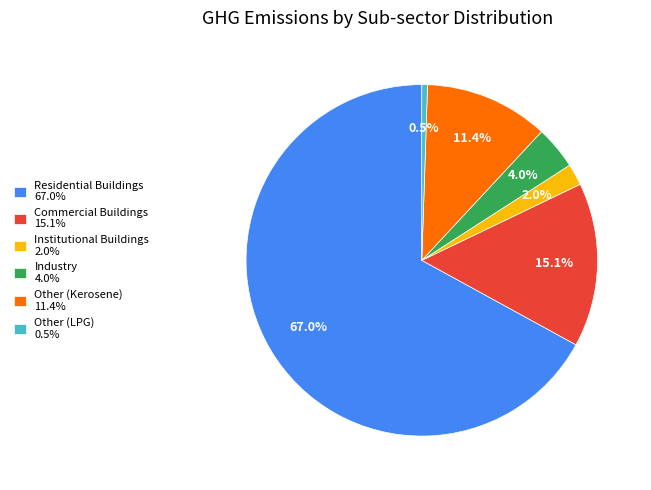

To the nearest percent, what portion does Residential Buildings represent?

67%